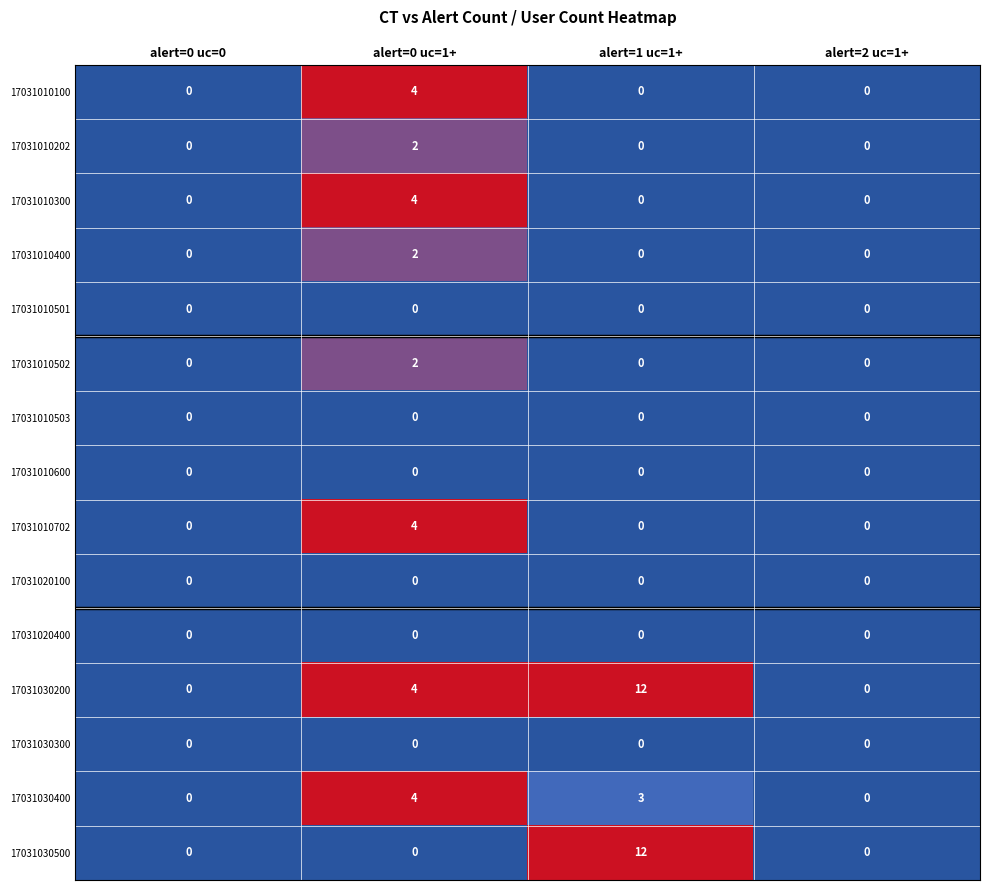

At which category does the chart reach its peak across all series?

alert=1 uc=1+